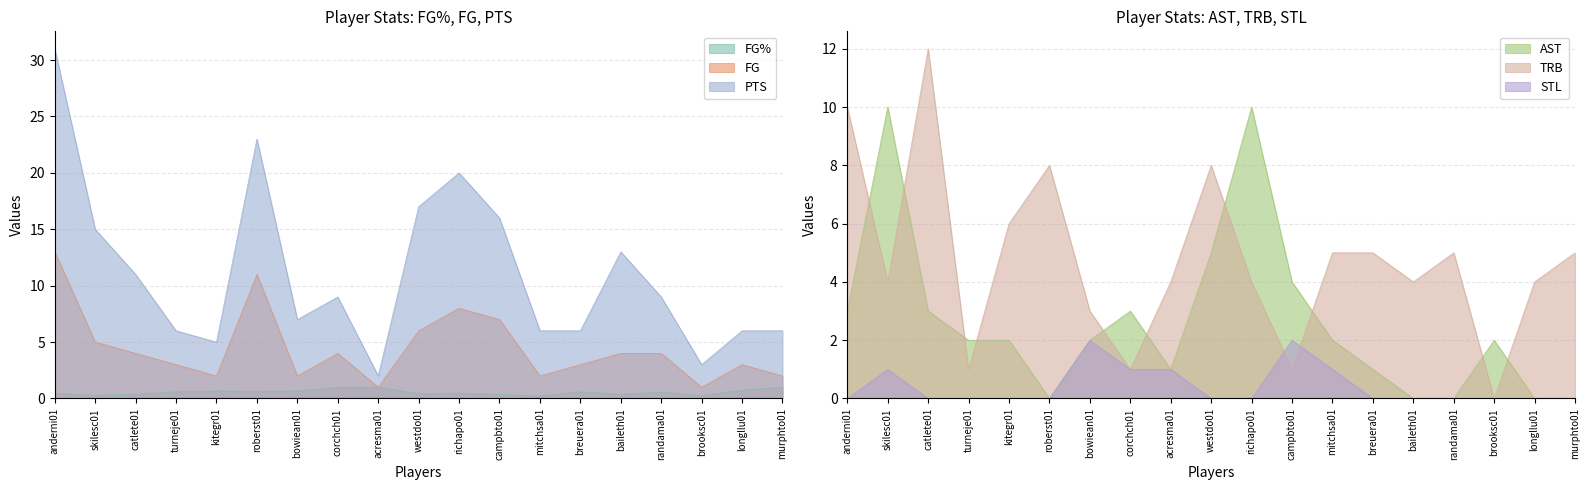

At which category does PTS reach its first local peak?

roberst01